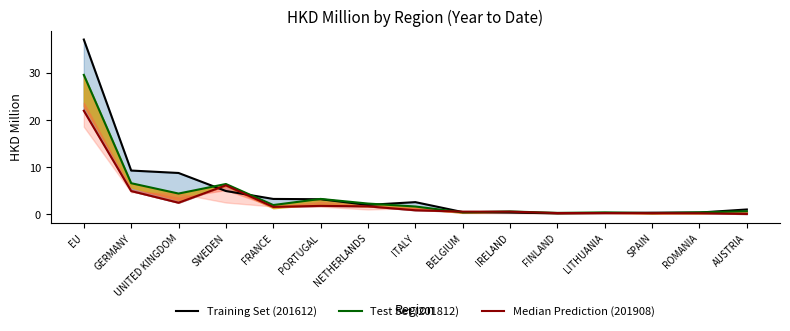

Which category has the lowest value in the Training Set (201612) series?

FINLAND